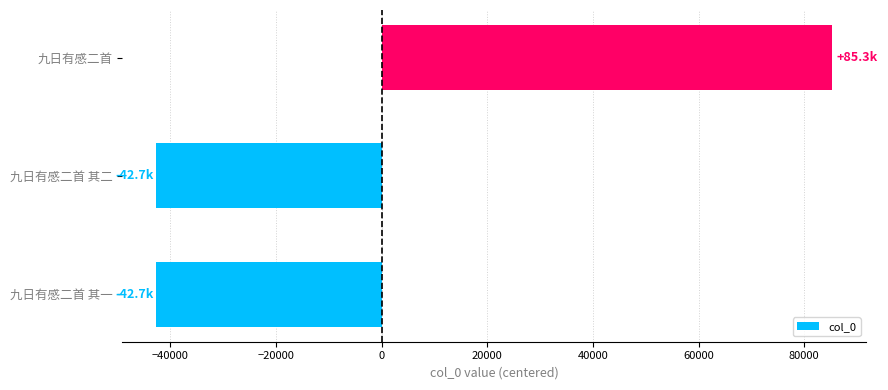

Between 九日有感二首 and 九日有感二首 其一, which is larger?

九日有感二首